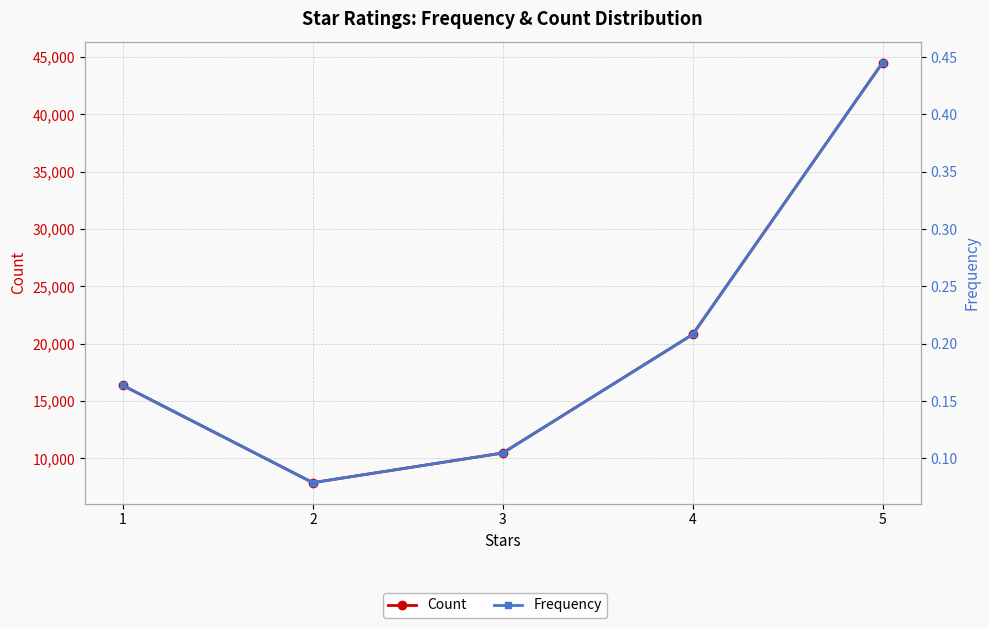

What is the maximum value shown in the chart?

44509.0